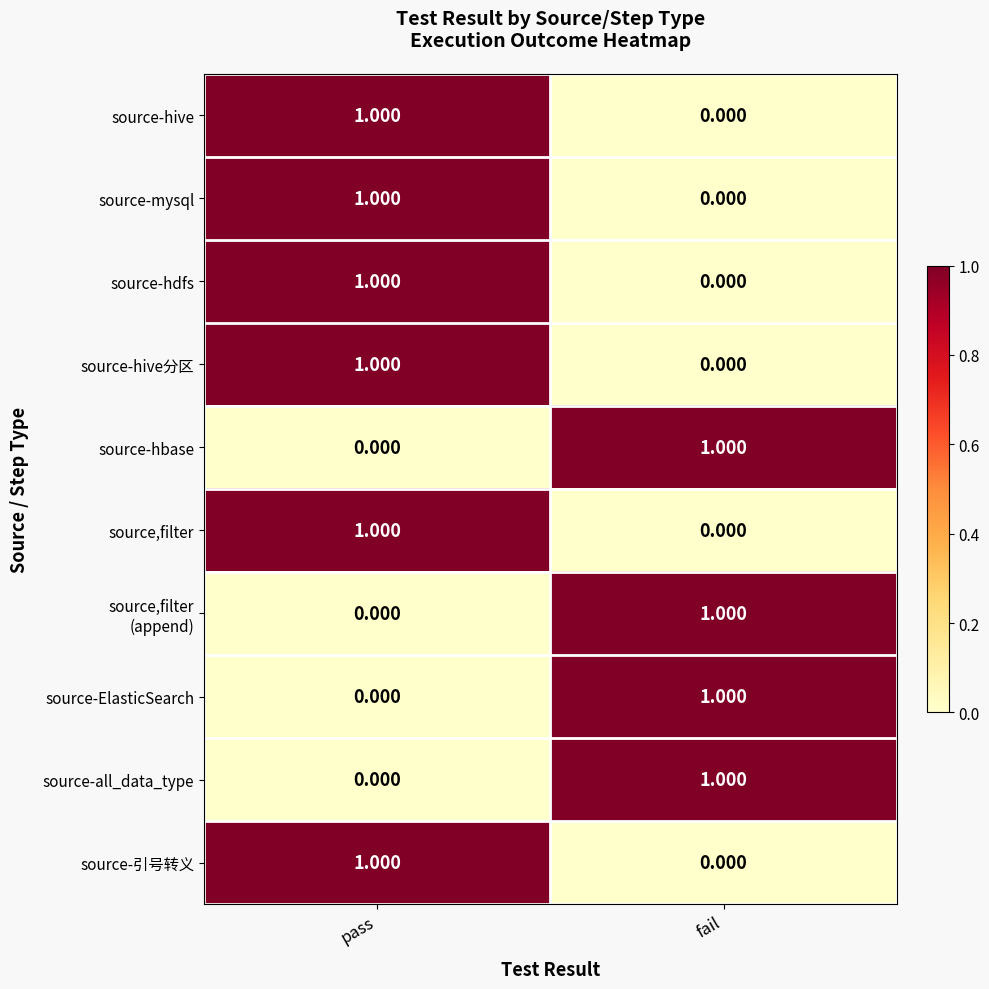

At which label does source-mysql reach its minimum?

fail